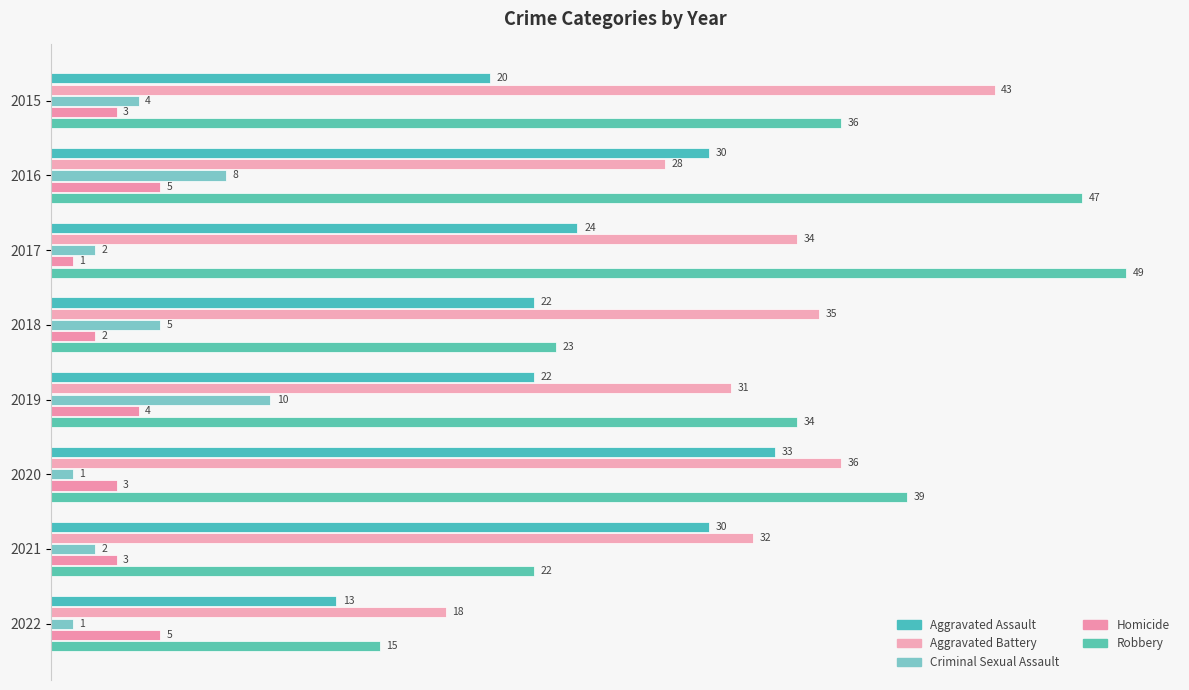

How many values in the Aggravated Assault series are below 24?

4